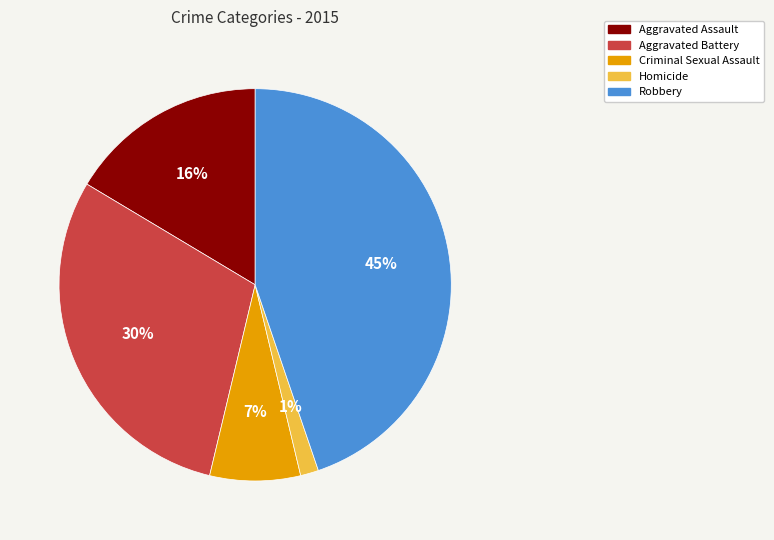

Rank the categories by value from highest to lowest.

Robbery, Aggravated Battery, Aggravated Assault, Criminal Sexual Assault, Homicide